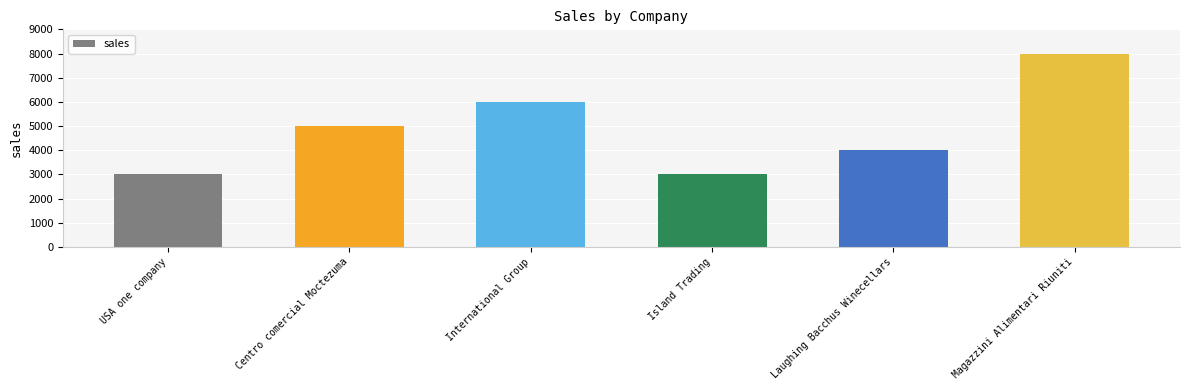

What is the minimum value shown in the chart?

3000